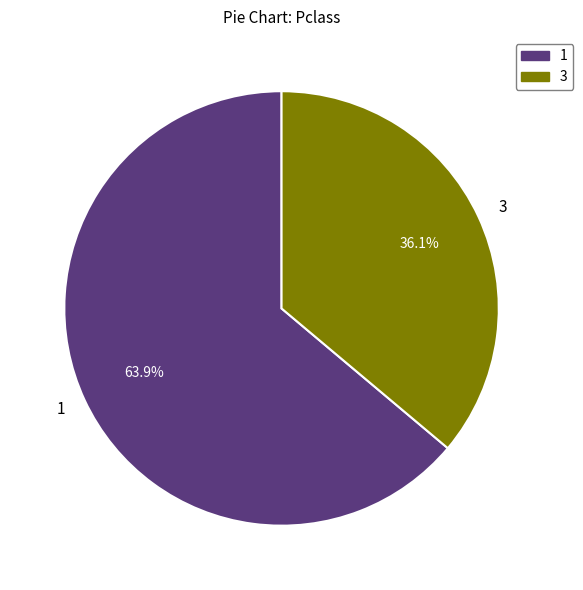

What is the smallest slice in the pie chart?

3